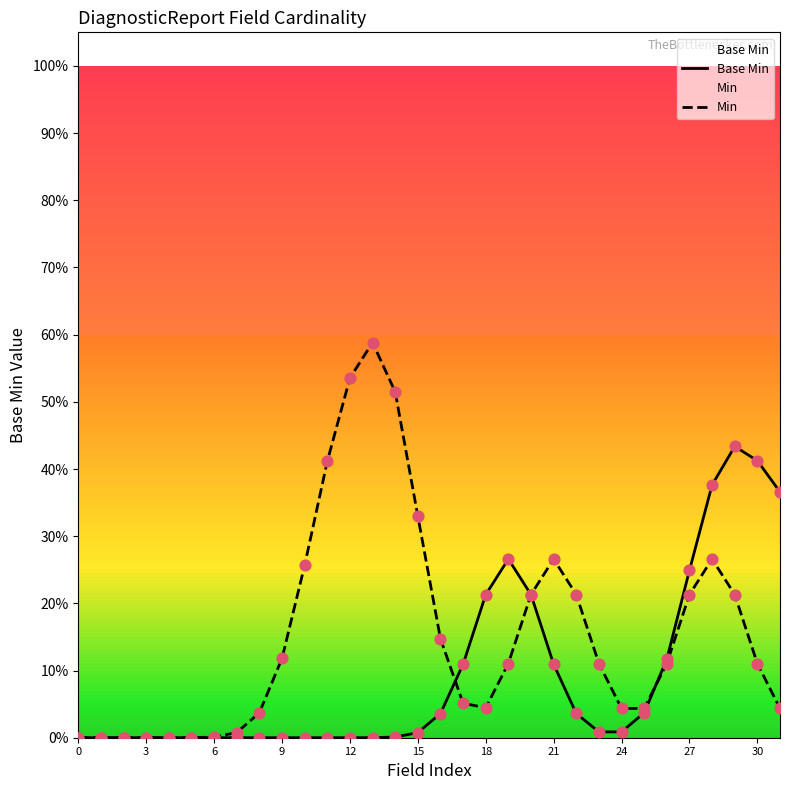

At how many categories does at least one series exceed 0?

27